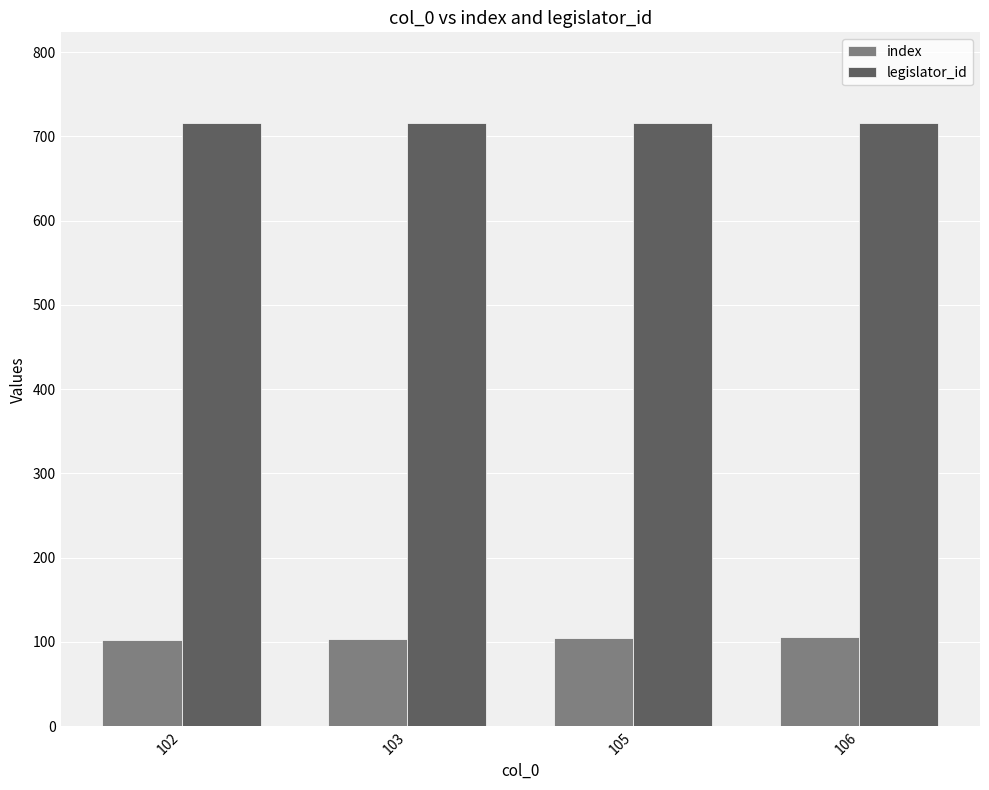

How many index values are between 103 and 106?

3